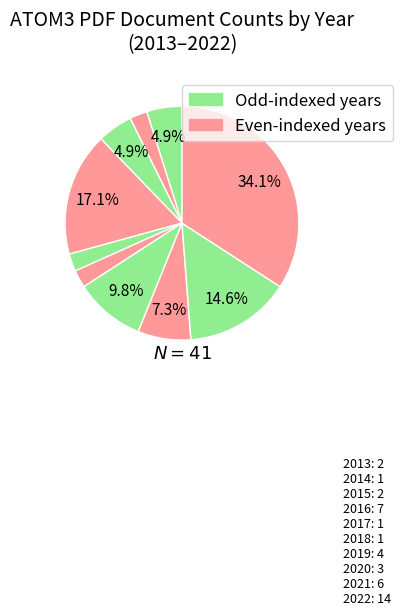

How many slices are in this pie chart?

10